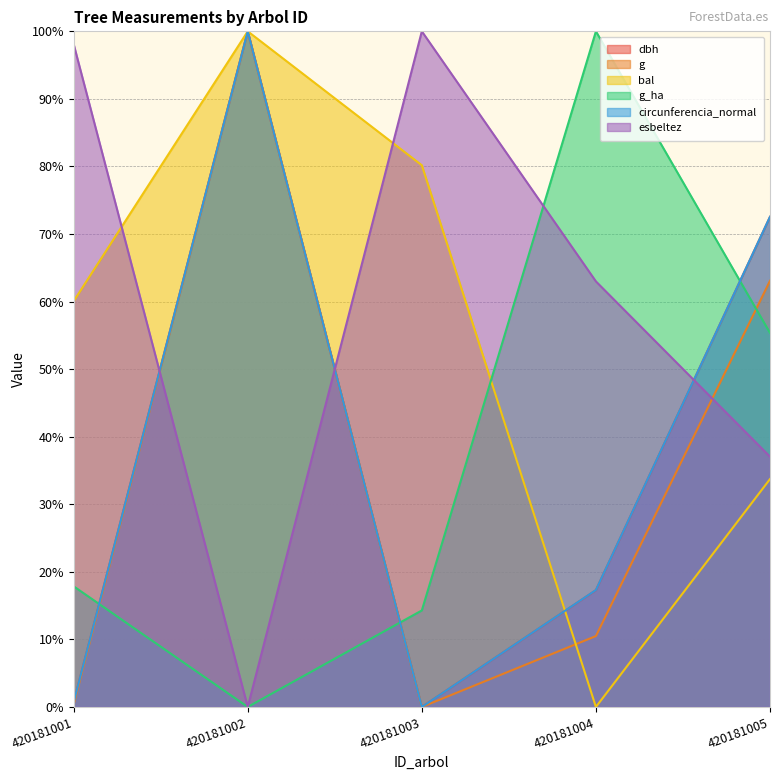

What is the value of the g_ha point at the 1st from the left?

17.9